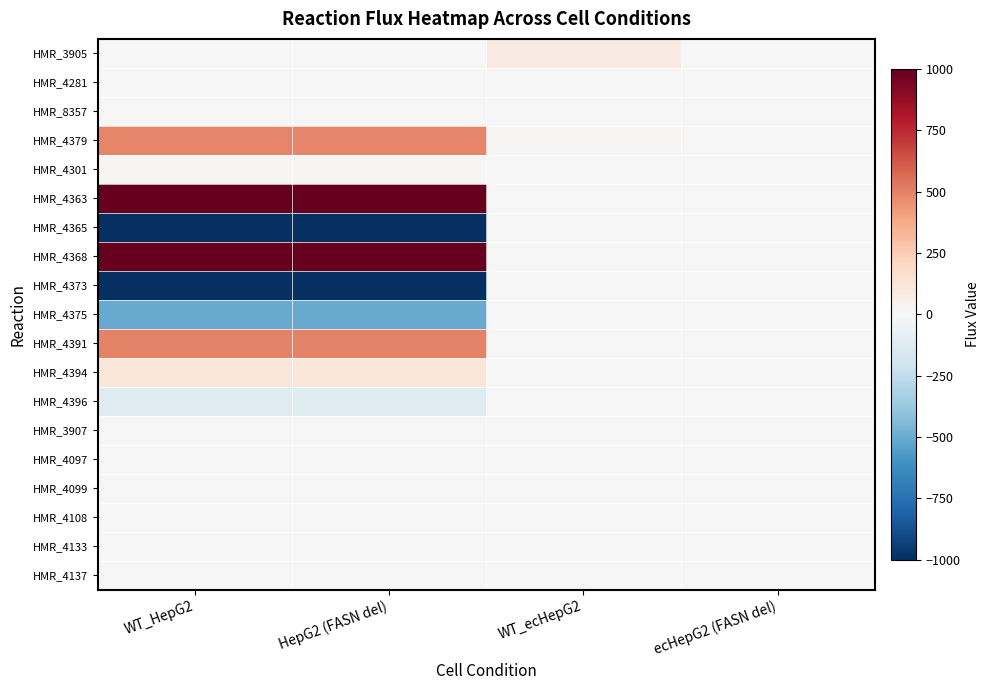

Reading right to left, transcribe all the data shown in this chart.

HMR_3905: ecHepG2 (FASN del)=1.5	WT_ecHepG2=80.6	HepG2 (FASN del)=0.0	WT_HepG2=0.0
HMR_4281: ecHepG2 (FASN del)=0.0	WT_ecHepG2=0.0	HepG2 (FASN del)=0.2	WT_HepG2=0.2
HMR_8357: ecHepG2 (FASN del)=0.0	WT_ecHepG2=0.0	HepG2 (FASN del)=0.7	WT_HepG2=0.7
HMR_4379: ecHepG2 (FASN del)=0.2	WT_ecHepG2=12.2	HepG2 (FASN del)=489.7	WT_HepG2=488.8
HMR_4301: ecHepG2 (FASN del)=0.0	WT_ecHepG2=0.0	HepG2 (FASN del)=14.2	WT_HepG2=15.0
HMR_4363: ecHepG2 (FASN del)=0.0	WT_ecHepG2=0.0	HepG2 (FASN del)=1000.0	WT_HepG2=1000.0
HMR_4365: ecHepG2 (FASN del)=0.0	WT_ecHepG2=0.0	HepG2 (FASN del)=-1000.0	WT_HepG2=-1000.0
HMR_4368: ecHepG2 (FASN del)=0.0	WT_ecHepG2=0.0	HepG2 (FASN del)=1000.0	WT_HepG2=1000.0
HMR_4373: ecHepG2 (FASN del)=0.0	WT_ecHepG2=0.0	HepG2 (FASN del)=-1000.0	WT_HepG2=-1000.0
HMR_4375: ecHepG2 (FASN del)=0.0	WT_ecHepG2=0.0	HepG2 (FASN del)=-503.8	WT_HepG2=-503.8
HMR_4391: ecHepG2 (FASN del)=0.0	WT_ecHepG2=0.0	HepG2 (FASN del)=495.5	WT_HepG2=495.5
HMR_4394: ecHepG2 (FASN del)=0.0	WT_ecHepG2=0.0	HepG2 (FASN del)=124.5	WT_HepG2=124.5
HMR_4396: ecHepG2 (FASN del)=0.0	WT_ecHepG2=0.0	HepG2 (FASN del)=-124.5	WT_HepG2=-124.5
HMR_3907: ecHepG2 (FASN del)=0.0	WT_ecHepG2=0.0	HepG2 (FASN del)=0.0	WT_HepG2=0.0
HMR_4097: ecHepG2 (FASN del)=0.0	WT_ecHepG2=0.0	HepG2 (FASN del)=0.0	WT_HepG2=0.0
HMR_4099: ecHepG2 (FASN del)=0.0	WT_ecHepG2=0.0	HepG2 (FASN del)=0.0	WT_HepG2=0.0
HMR_4108: ecHepG2 (FASN del)=0.0	WT_ecHepG2=0.0	HepG2 (FASN del)=0.0	WT_HepG2=0.0
HMR_4133: ecHepG2 (FASN del)=0.0	WT_ecHepG2=0.0	HepG2 (FASN del)=0.0	WT_HepG2=0.0
HMR_4137: ecHepG2 (FASN del)=0.0	WT_ecHepG2=0.0	HepG2 (FASN del)=0.0	WT_HepG2=0.0